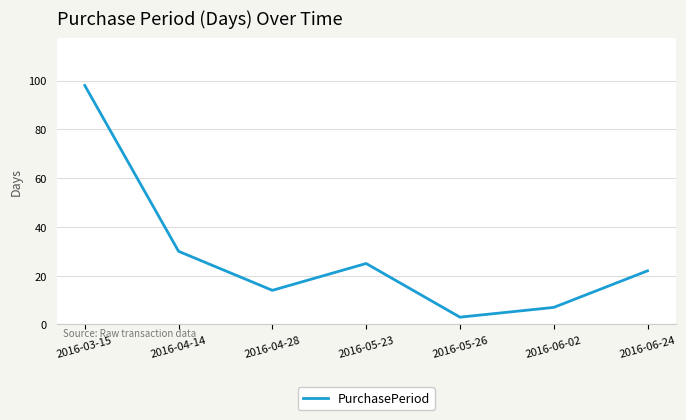

What is the maximum value shown in the chart?

98